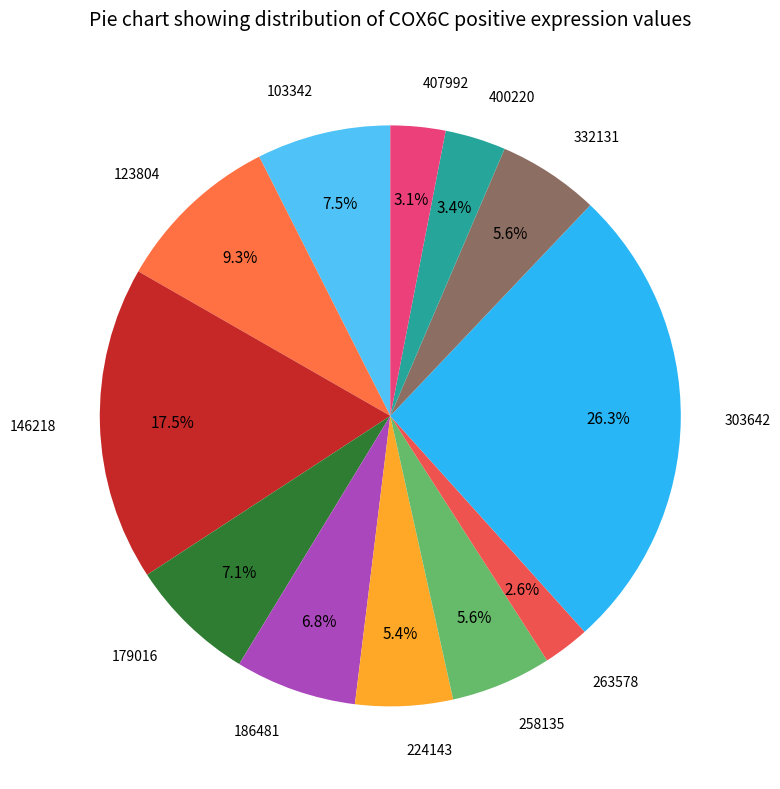

How many slices are in this pie chart?

12